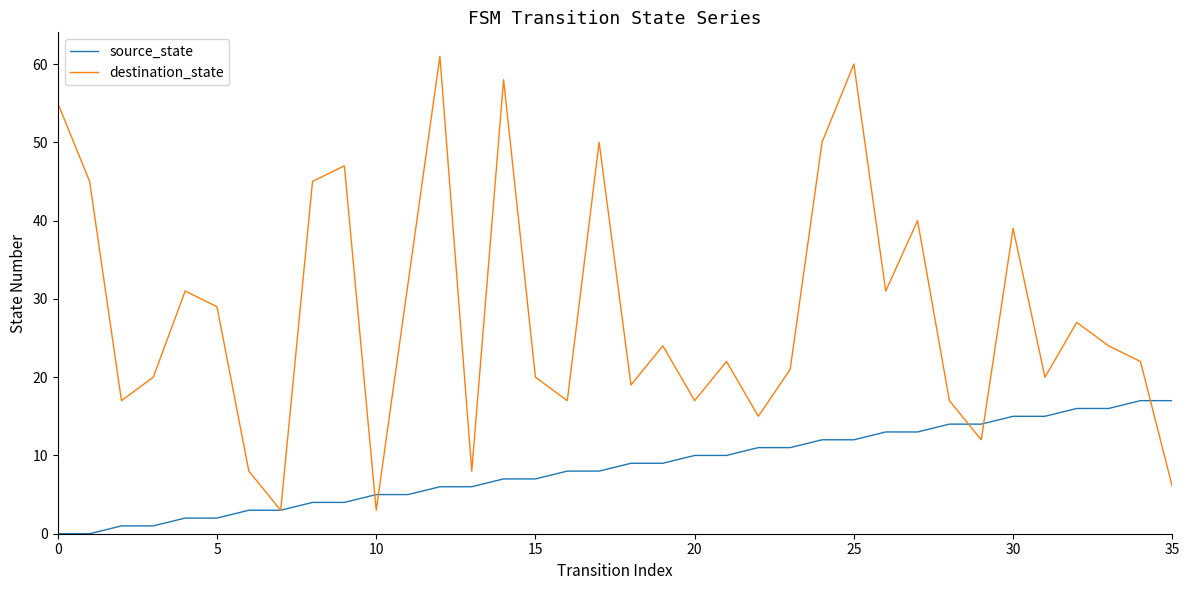

Which series ends up on top after the final intersection of destination_state and source_state?

source_state